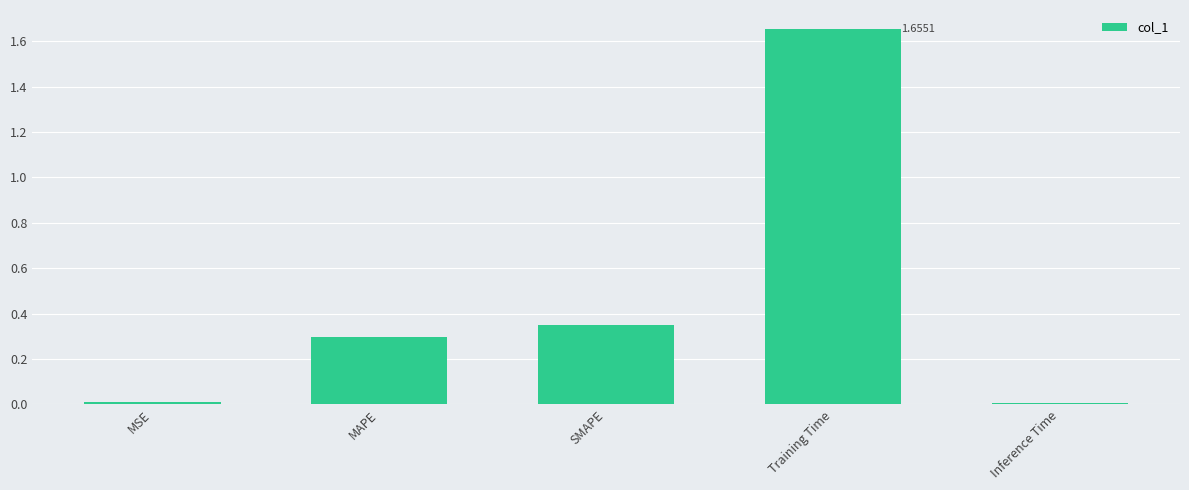

At which category does the chart reach its peak across all series?

Training Time